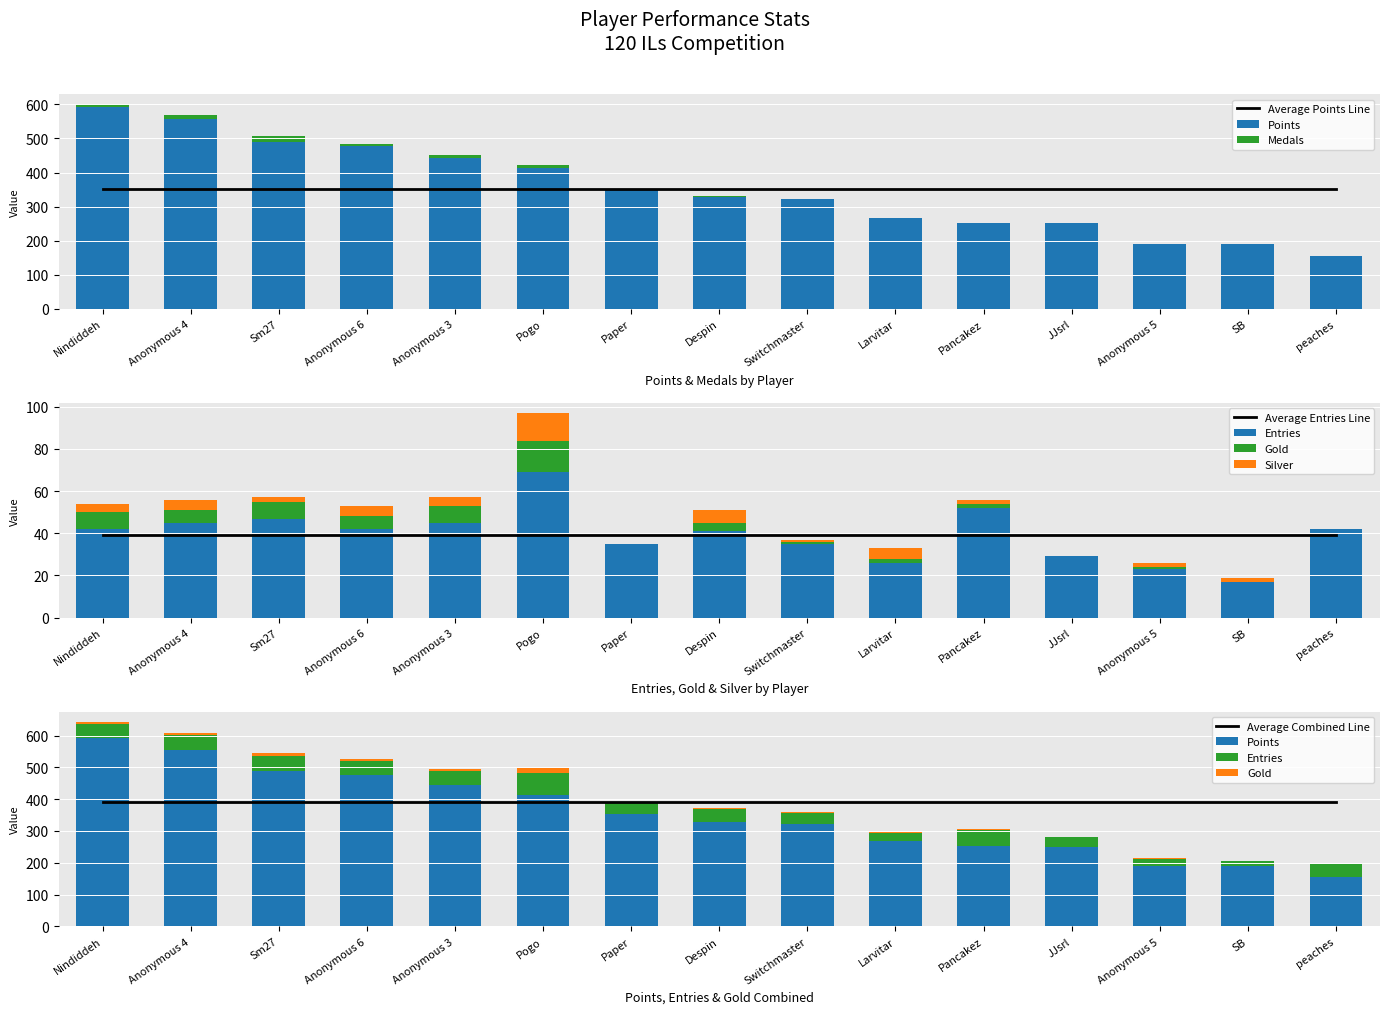

The value of Silver at Anonymous 5 is 1. True or false?

False